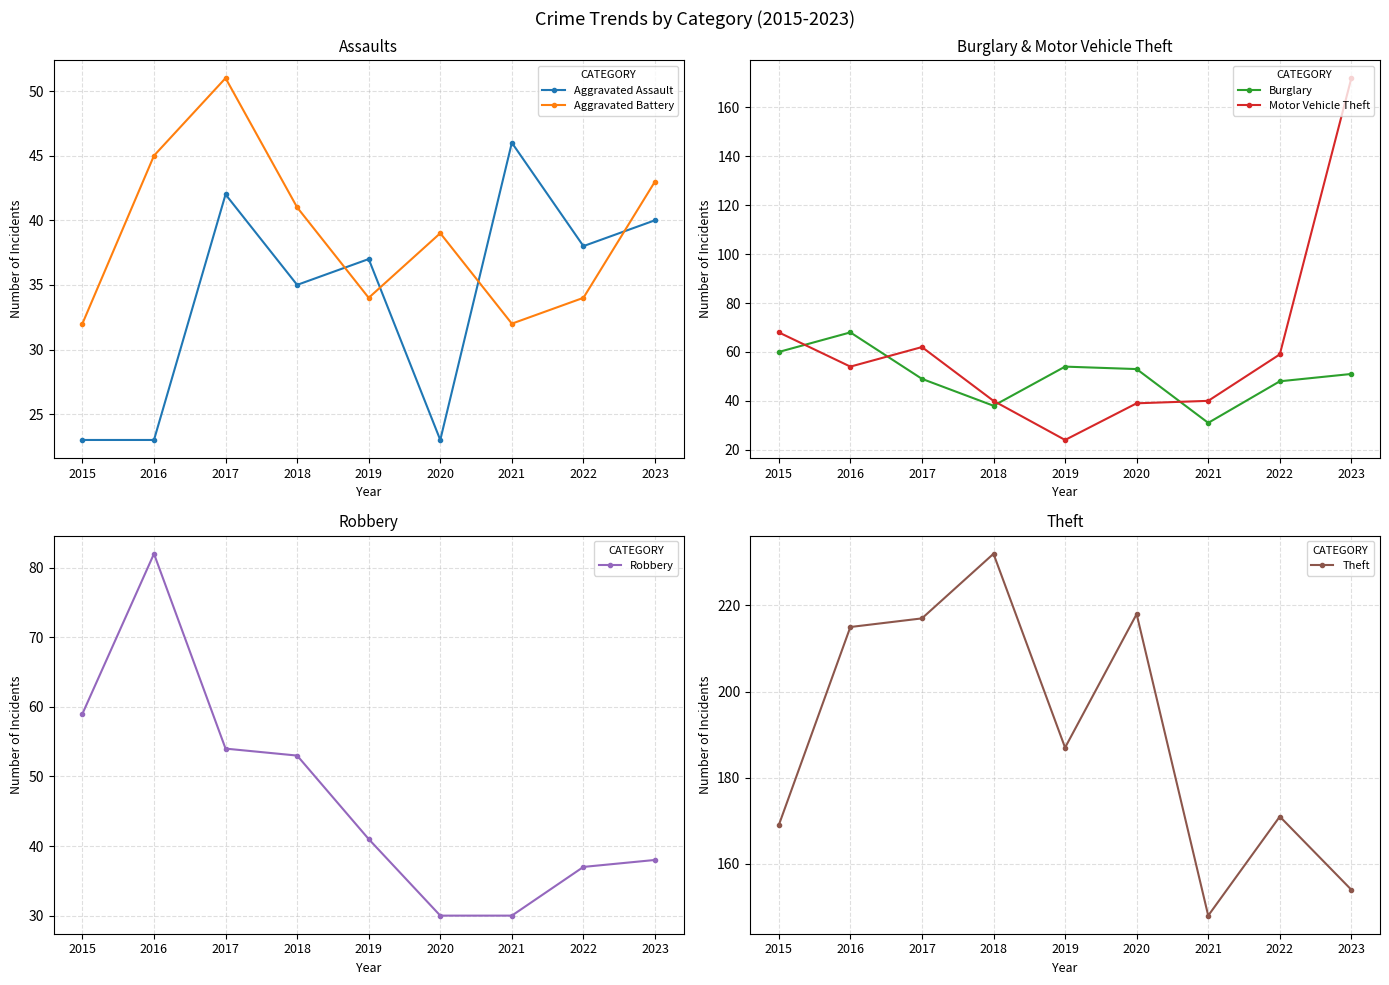

What are all the series names shown in the legend?

Aggravated Assault, Aggravated Battery, Burglary, Motor Vehicle Theft, Robbery, Theft